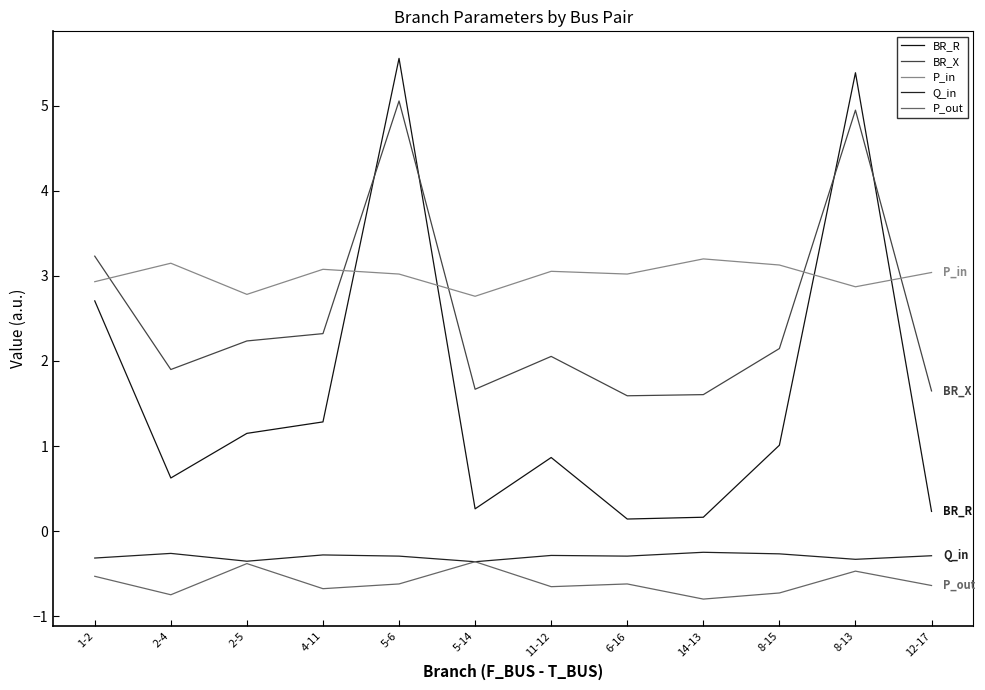

Which has a higher value, 1-2 or 4-11?

1-2